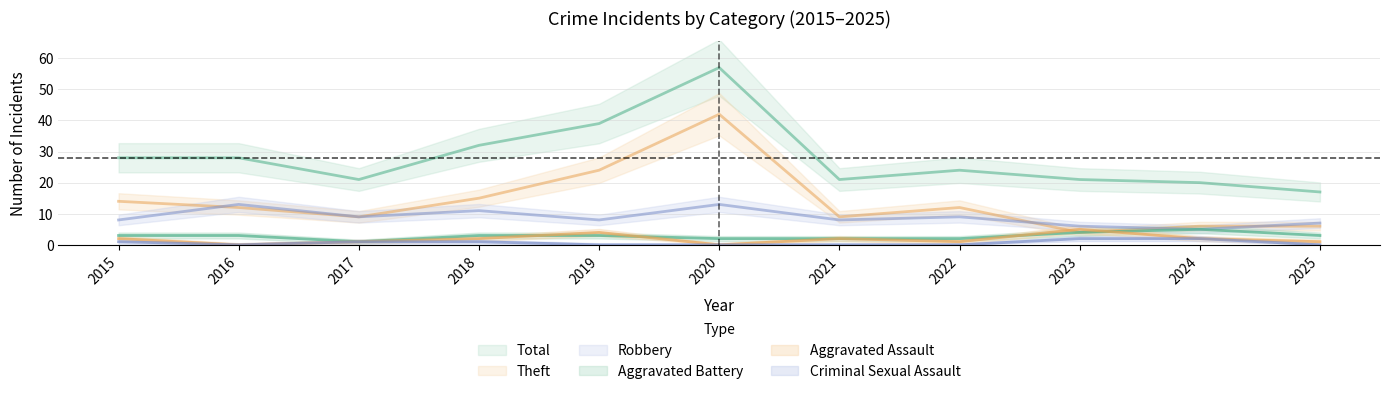

At which category is the sum across all series the highest?

2020